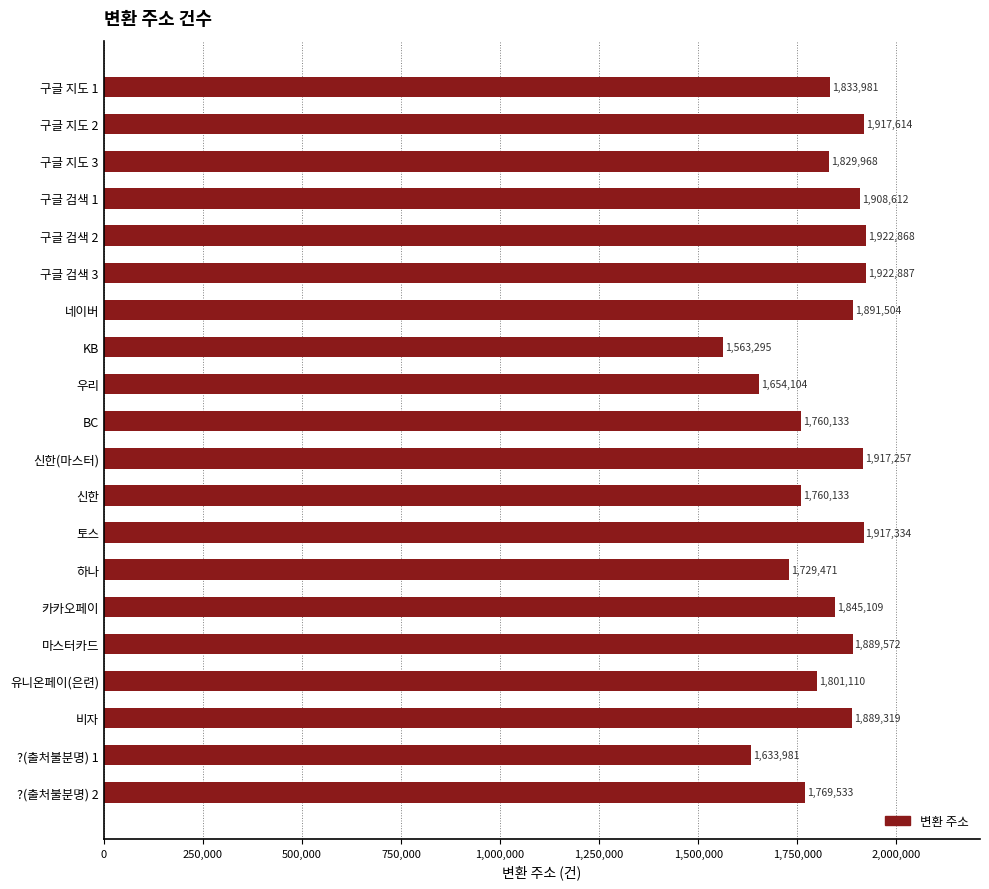

Which label corresponds to the smallest value in the chart?

KB